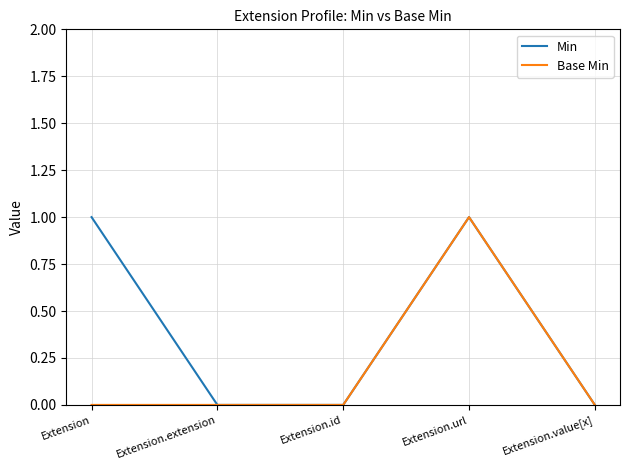

At which category is the sum across all series the highest?

Extension.url